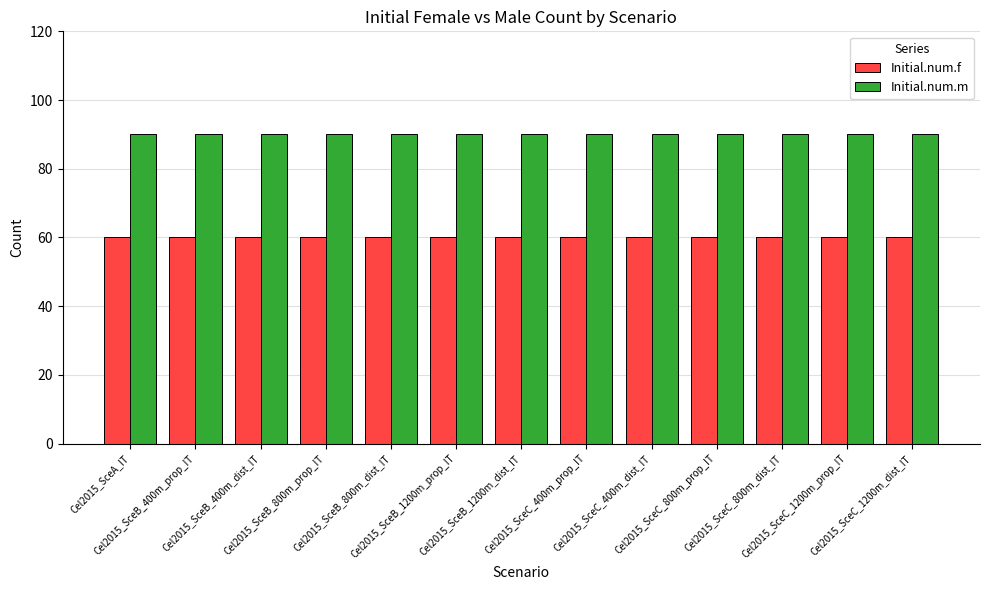

What is the label of the 2nd bar from the left?

Cel2015_SceB_400m_prop_IT